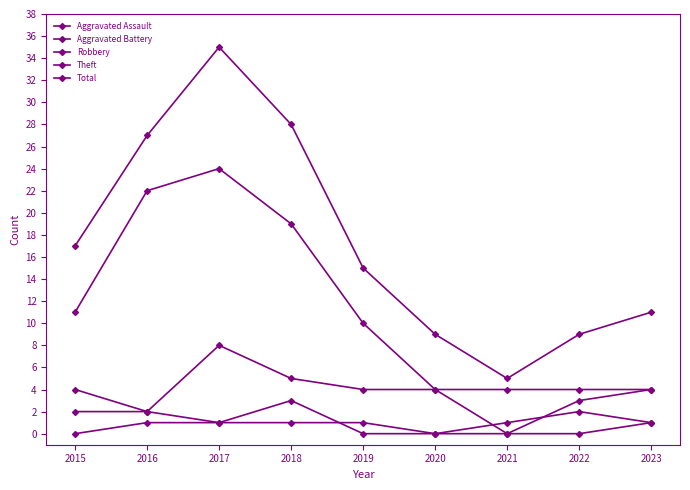

At which label does Aggravated Battery reach its minimum?

2019